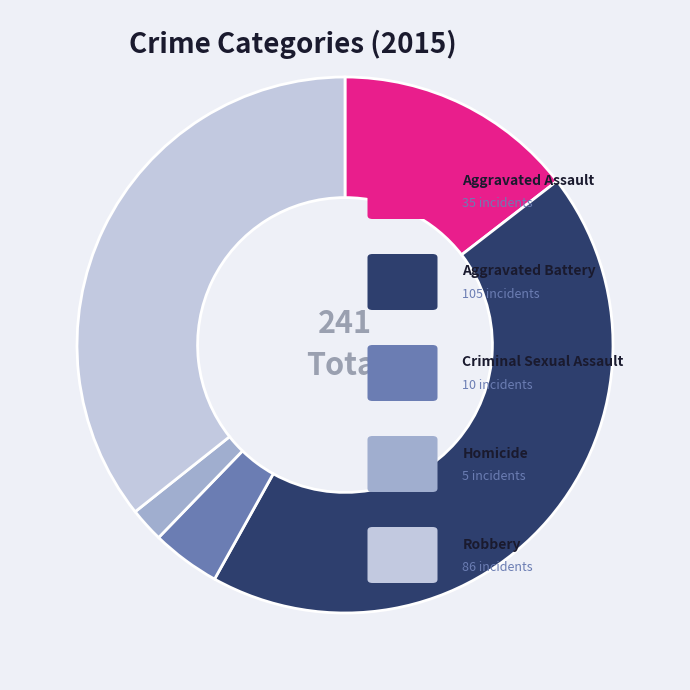

Does any single category account for the majority?

No